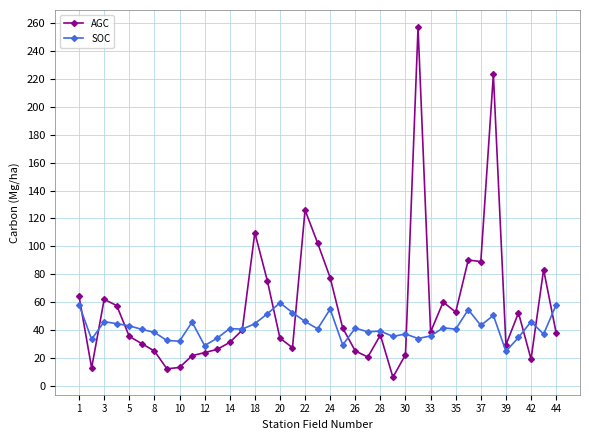

What is the smallest value displayed?

6.4